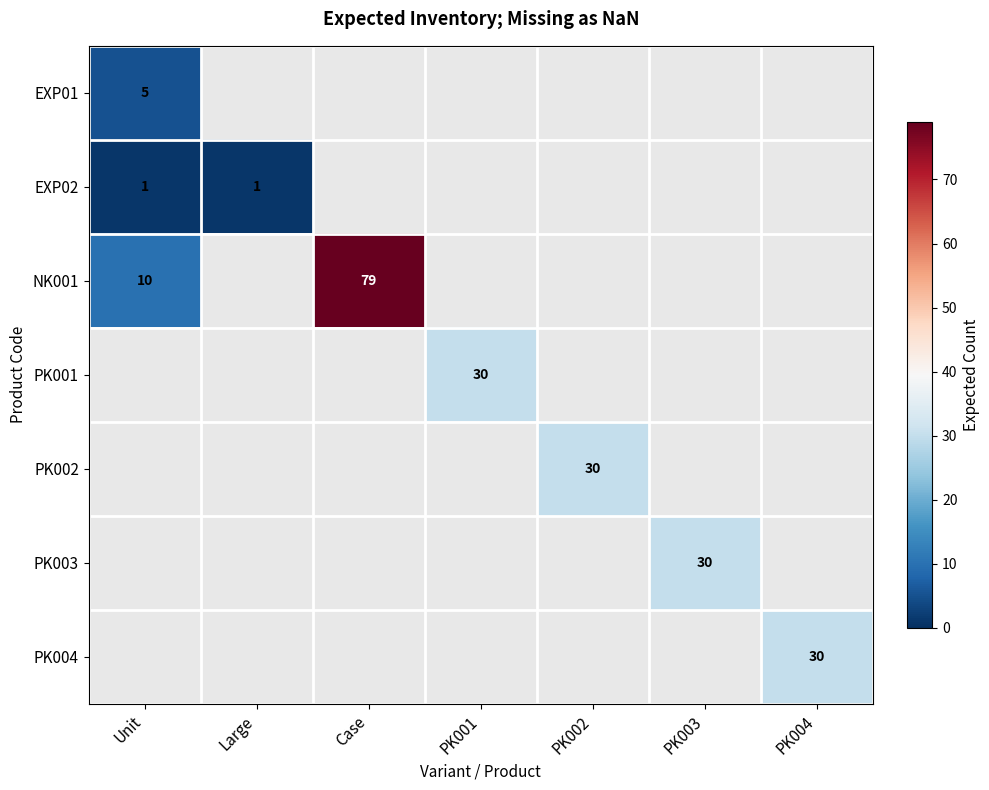

Is it true that PK001 equals 30 at PK001?

True